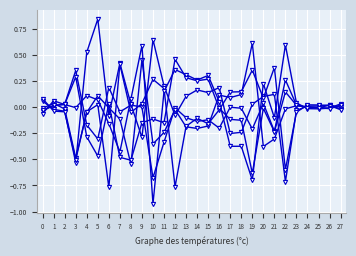

How many categories are shown in the chart?

28